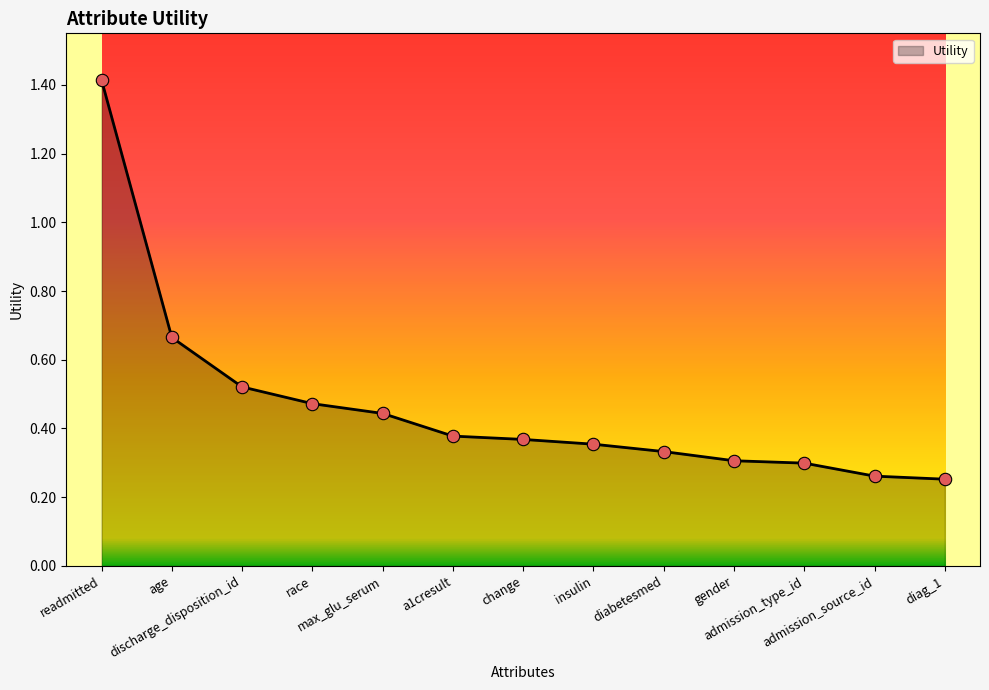

Which has a higher value, diag_1 or diabetesmed?

diabetesmed